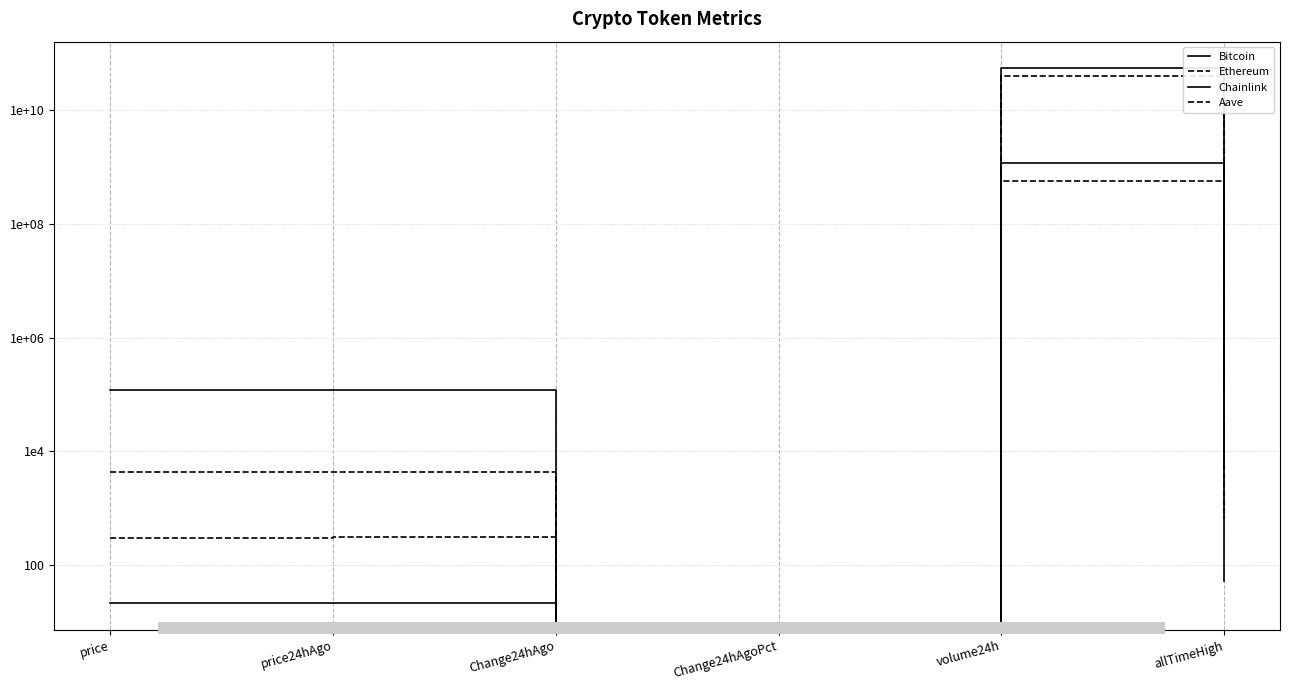

Rank the series at Change24hAgoPct from lowest to highest value.

Aave, Chainlink, Bitcoin, Ethereum